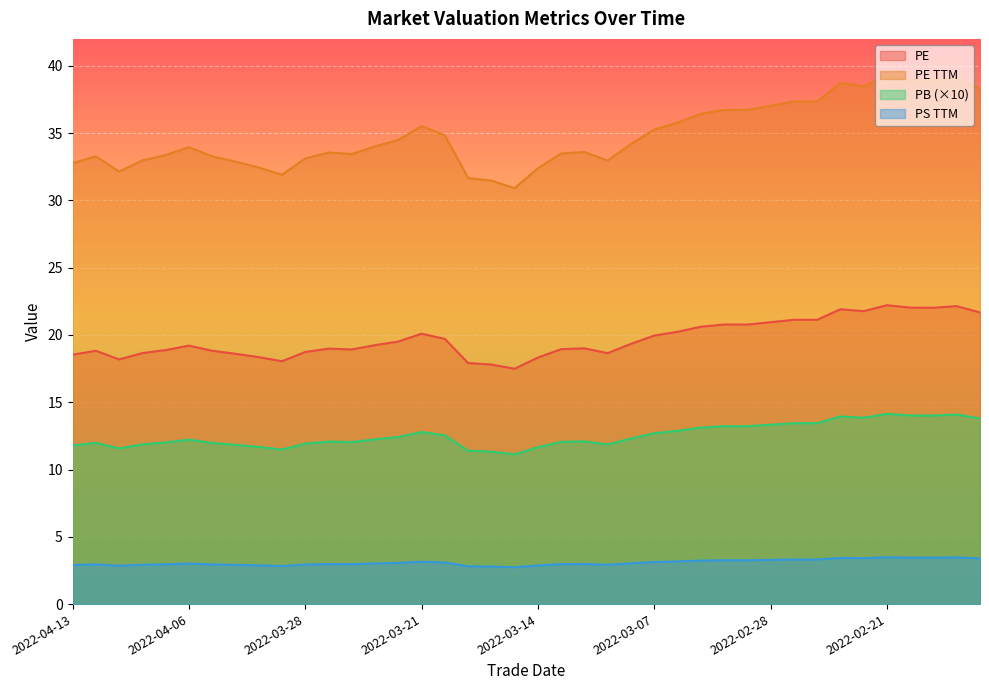

What is the difference between the maximum and minimum values in the pe_ttm series?

8.3